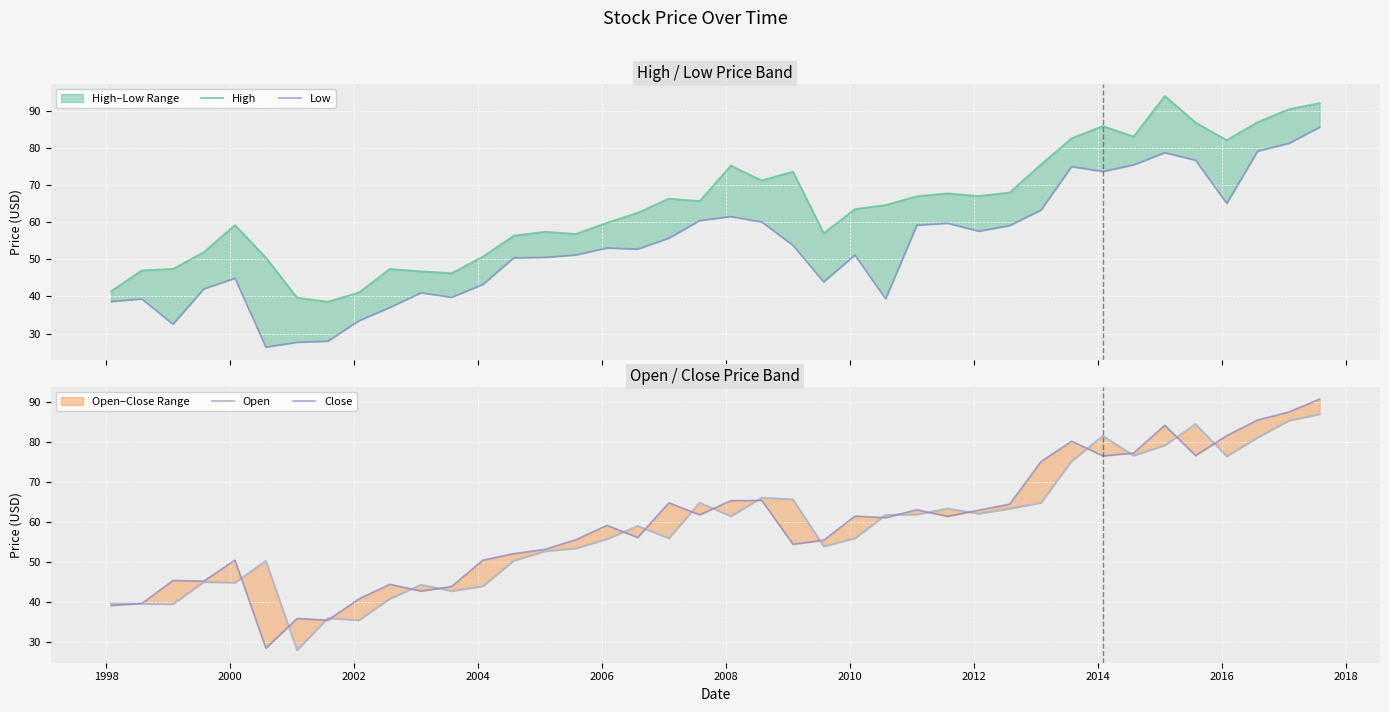

How many lines are shown in the chart?

4